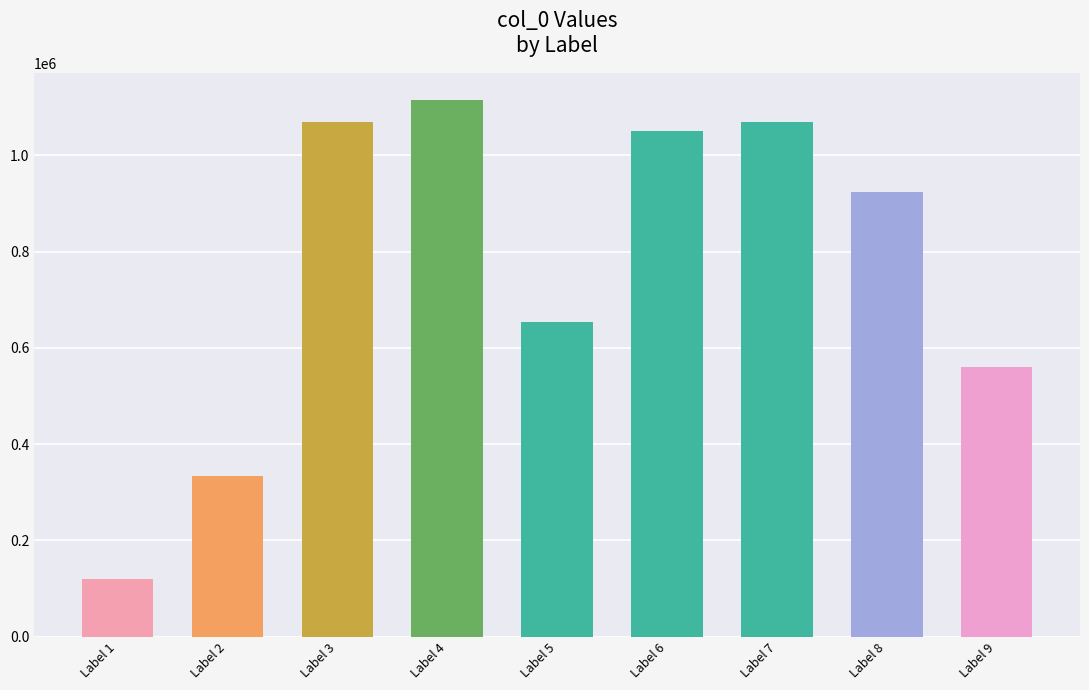

What is the sum of the values at Label 6 and Label 1?

1169001